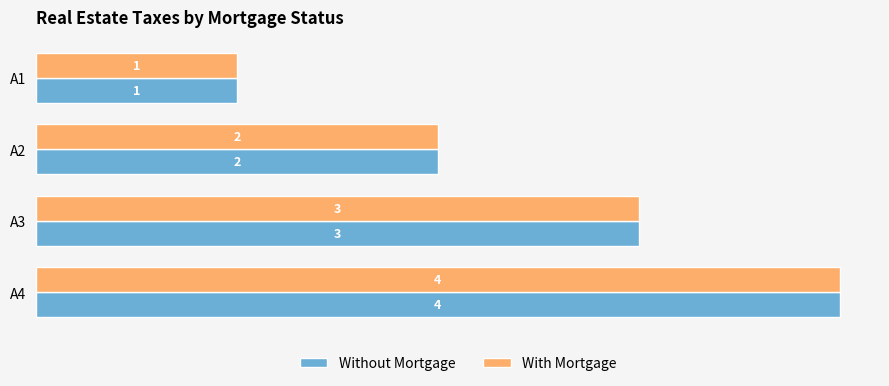

What is the maximum value shown in the chart?

4